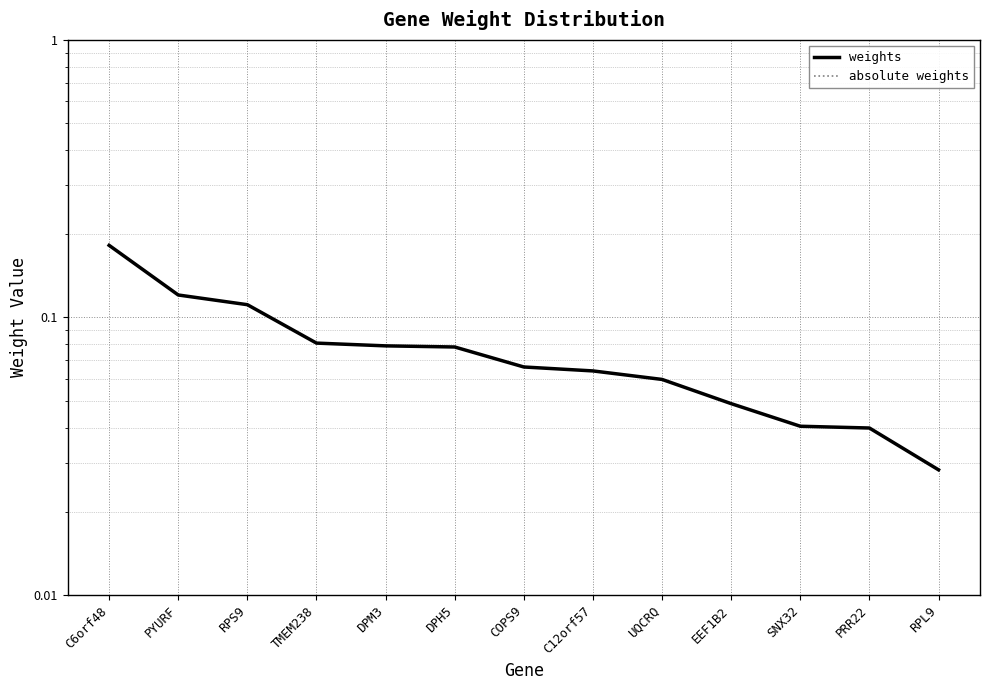

Which series changed the most between TMEM238 and EEF1B2?

weights